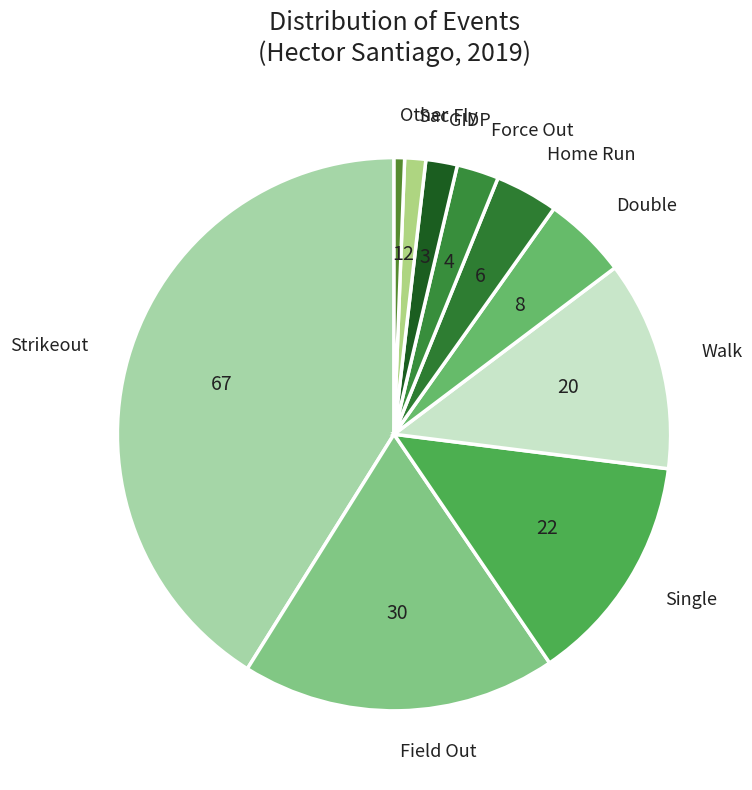

Which slice is the smallest?

Other